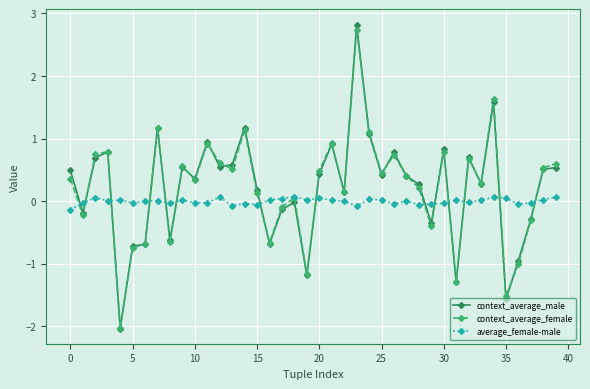

At how many categories does at least one series exceed 1?

5